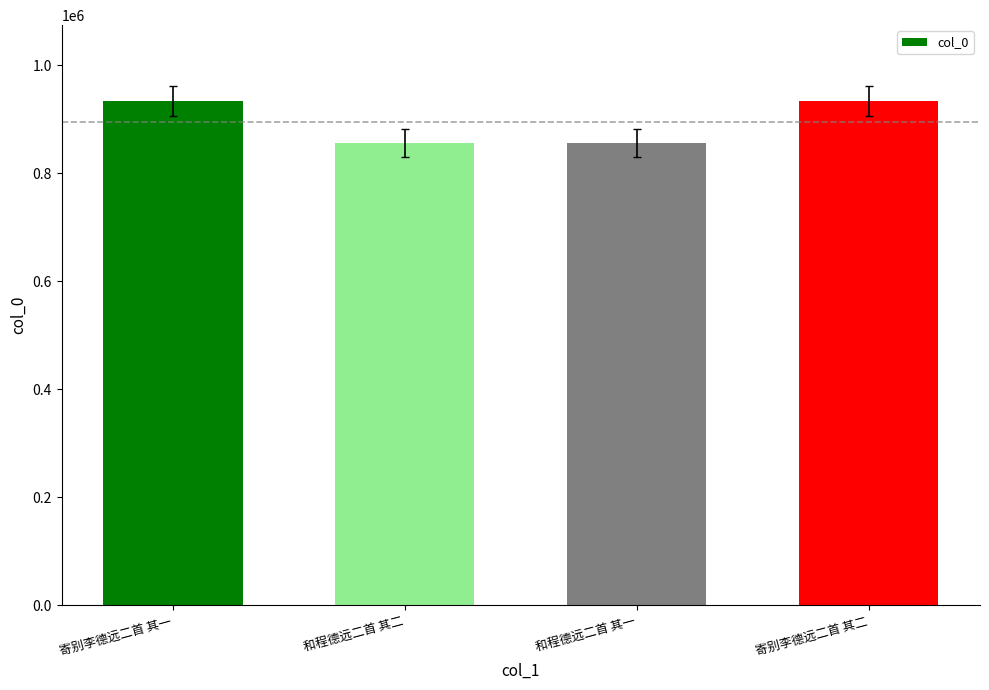

What is the difference between the second highest and second lowest values?

77828